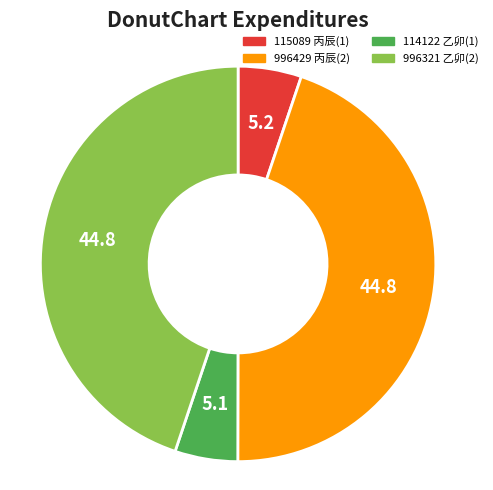

Is there any slice that represents more than half of the pie?

No